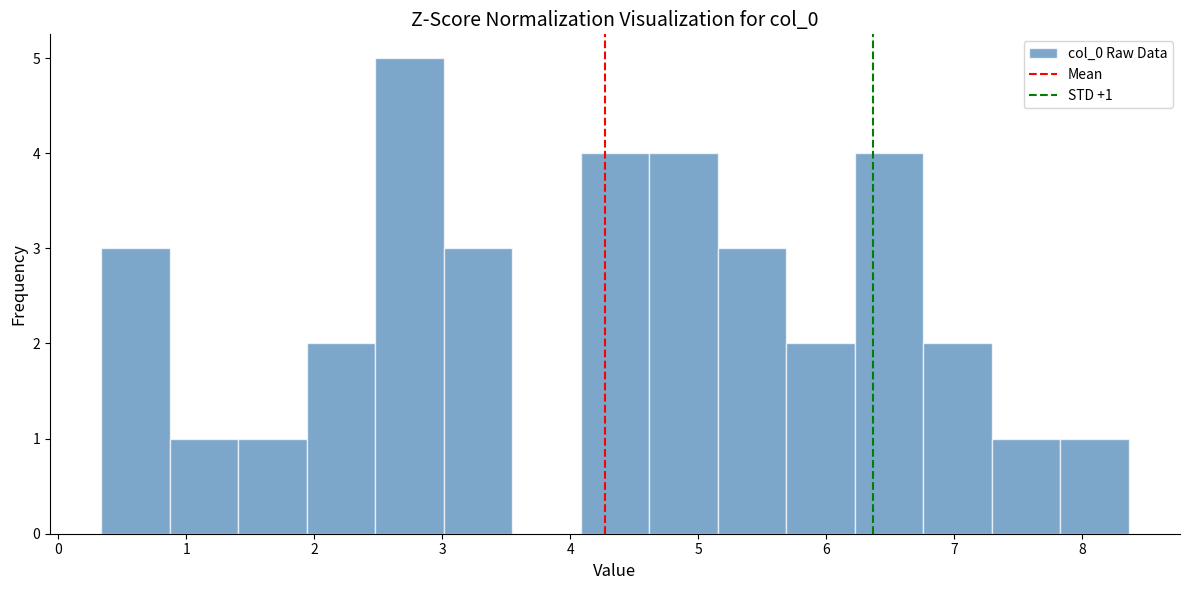

Which range on the x-axis has the tallest bar?

2.5 to 3.0